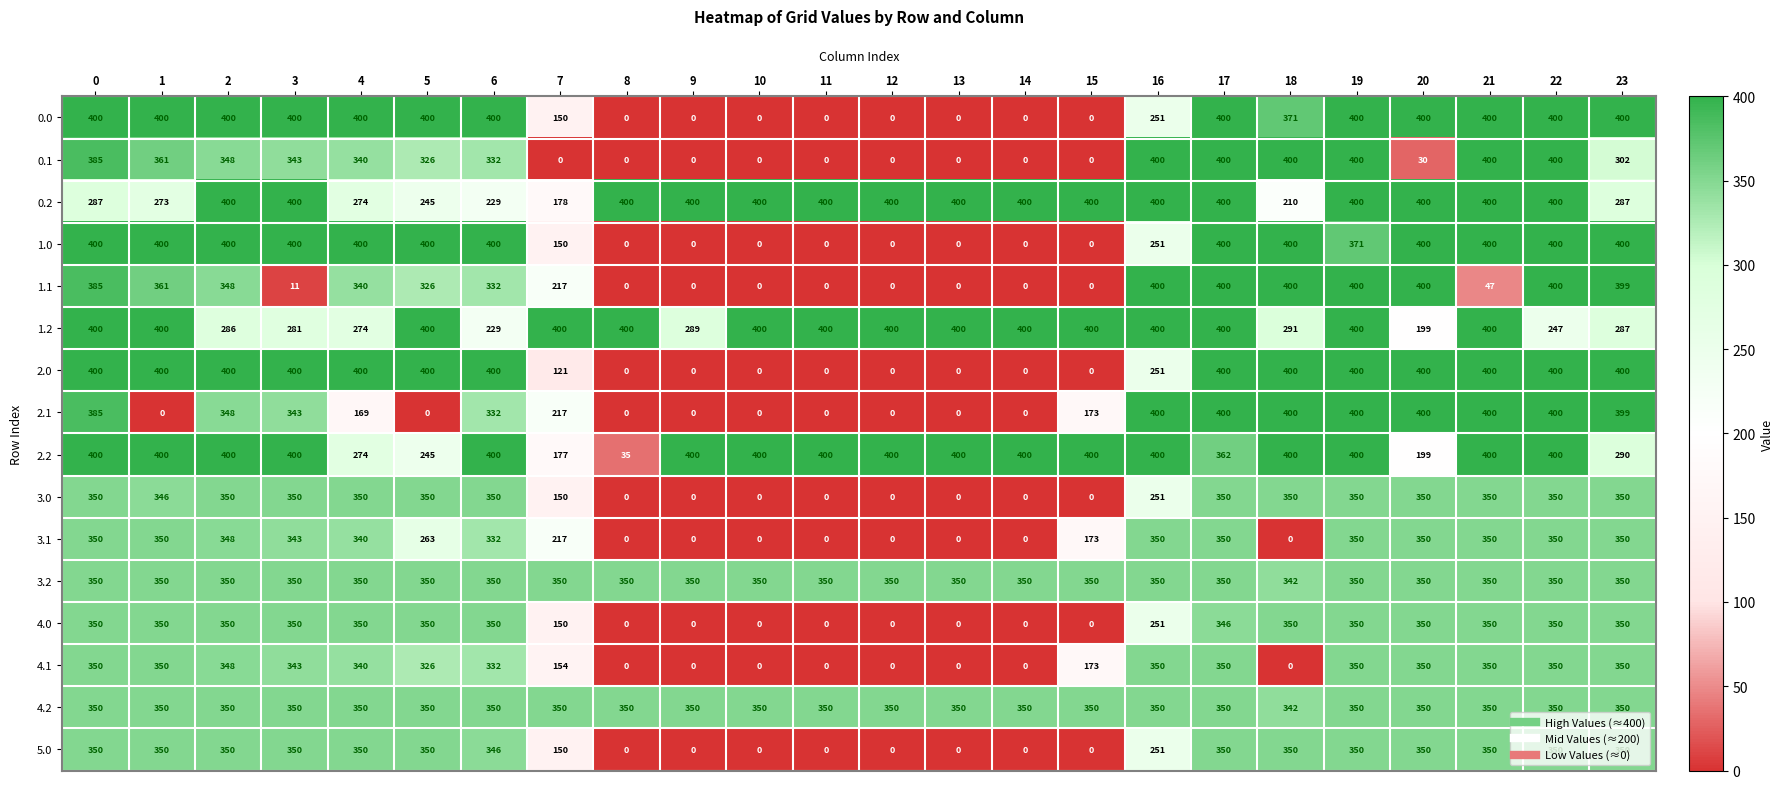

What is the greatest value displayed?

400